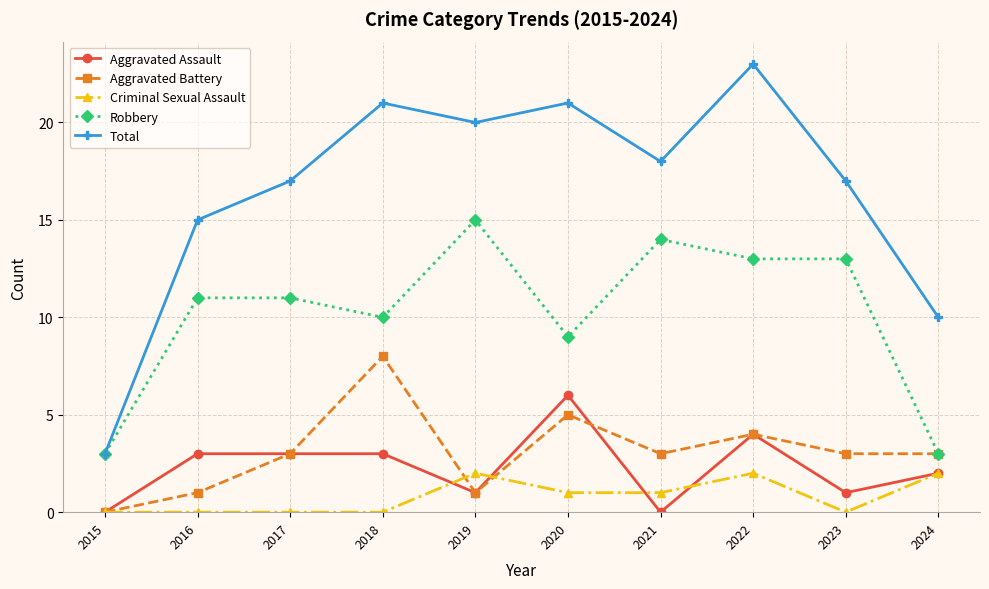

What are all the series names shown in the legend?

Aggravated Assault, Aggravated Battery, Criminal Sexual Assault, Robbery, Total